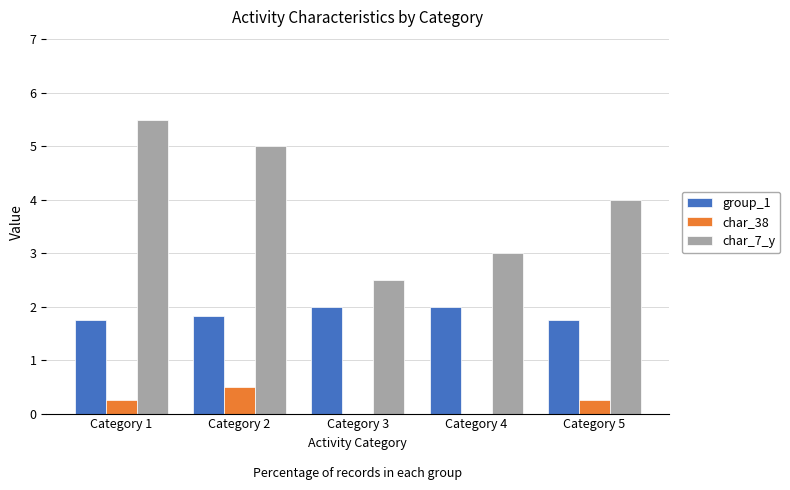

Is the value of char_38 at Category 2 greater than the value of char_7_y at Category 2?

No